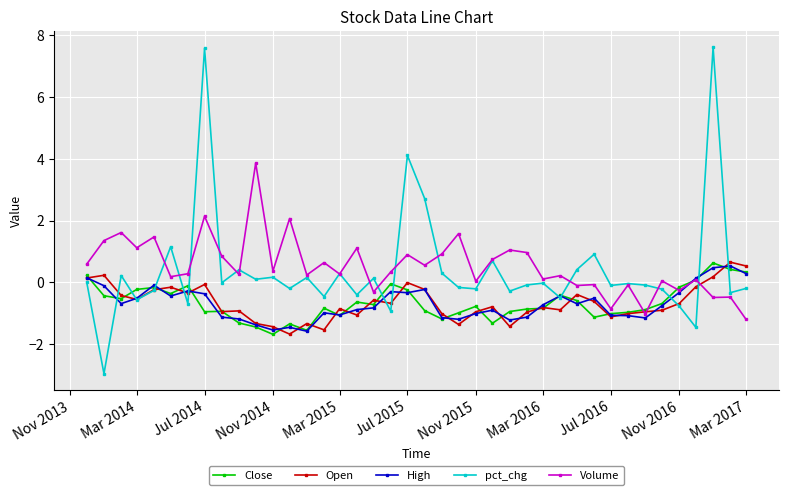

How many series are shown in this chart?

5